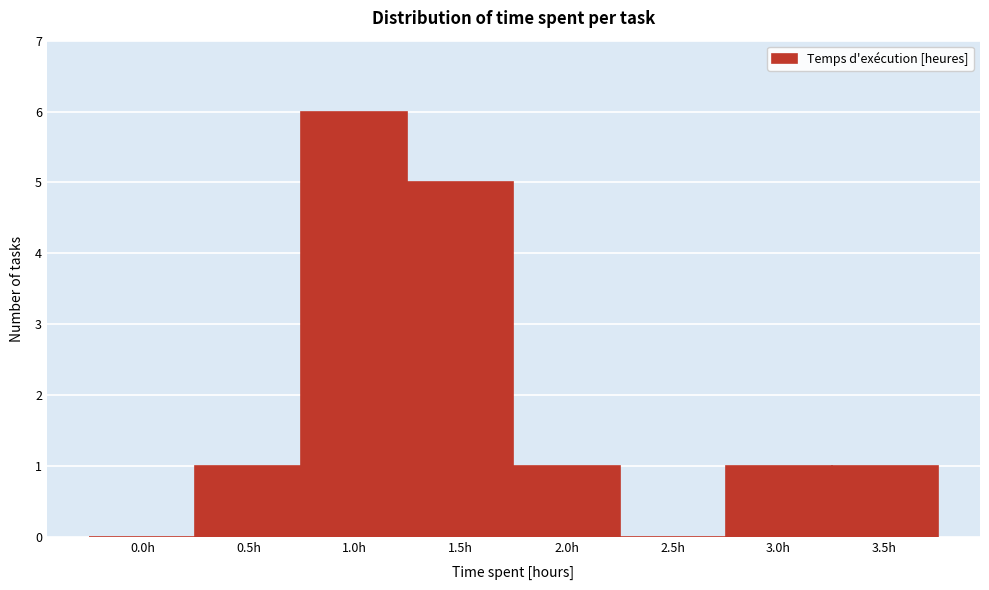

Reading left to right, what are all the values shown in this chart?

0.0h=0	0.5h=1	1.0h=6	1.5h=5	2.0h=1	2.5h=0	3.0h=1	3.5h=1